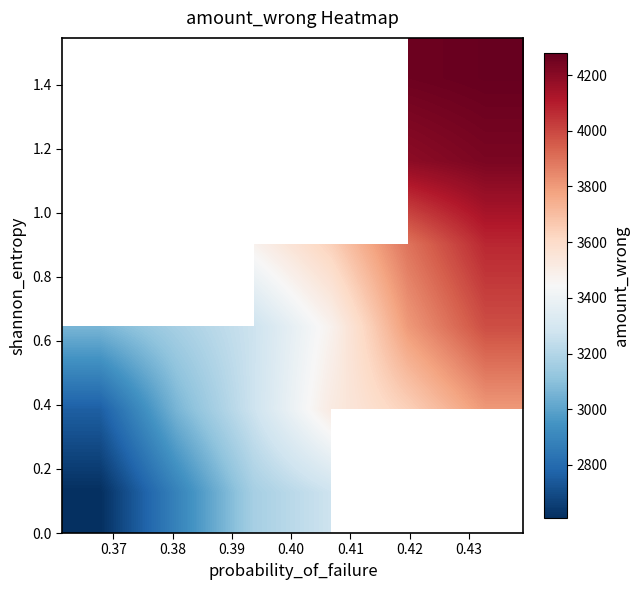

At how many categories does at least one series exceed 3897?

2